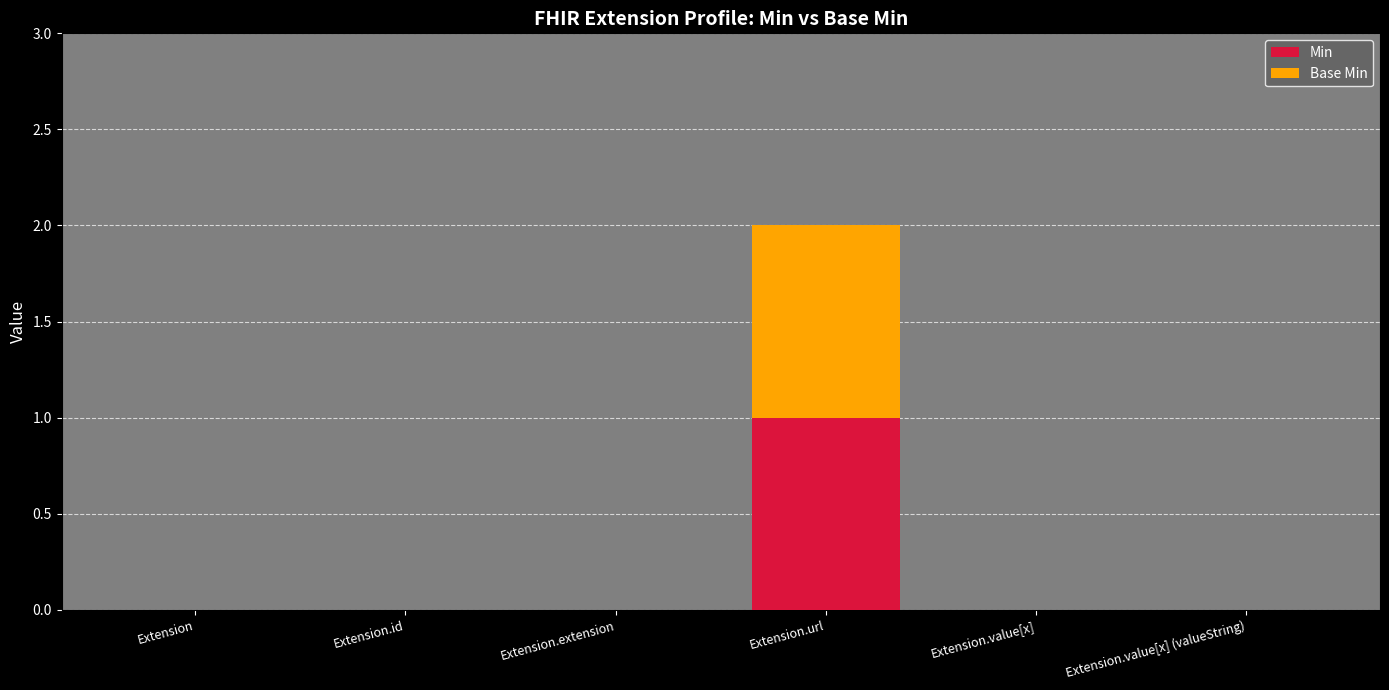

Reading left to right, what are the values for Min?

Extension=0	Extension.id=0	Extension.extension=0	Extension.url=1	Extension.value[x]=0	Extension.value[x] (valueString)=0